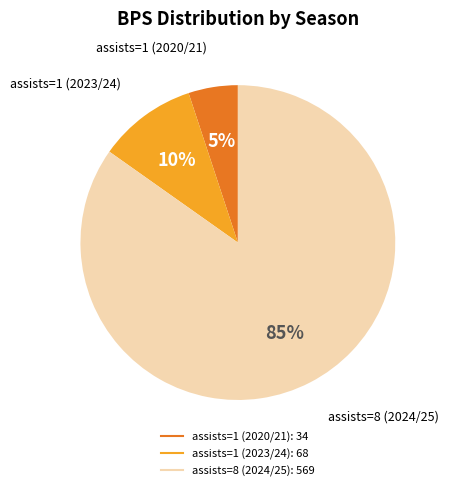

Do assists=1 (2020/21) and assists=8 (2024/25) together represent more than half of the pie?

Yes